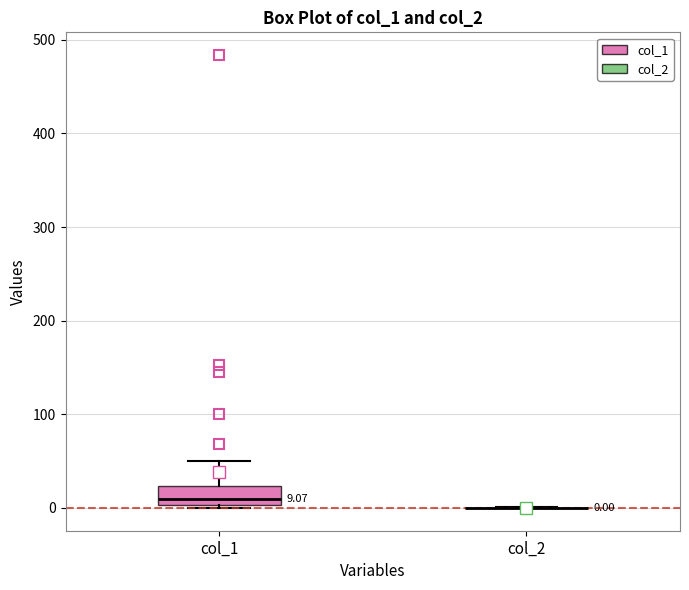

Which box is the tallest, from its lower edge to its upper edge?

col_1